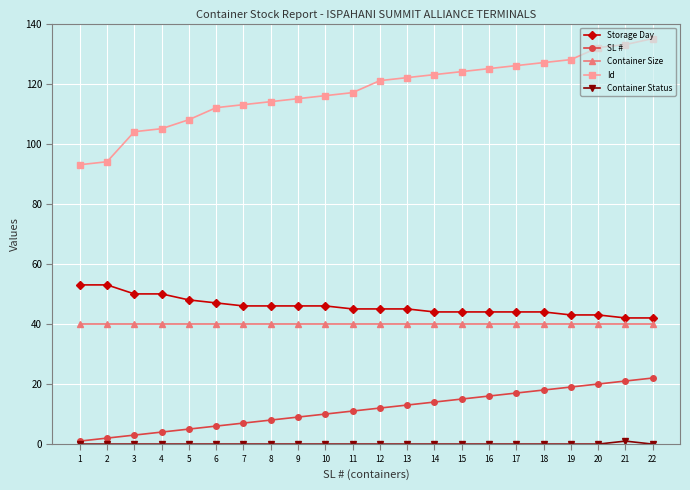

The value of SL # at 16 is 5. True or false?

False